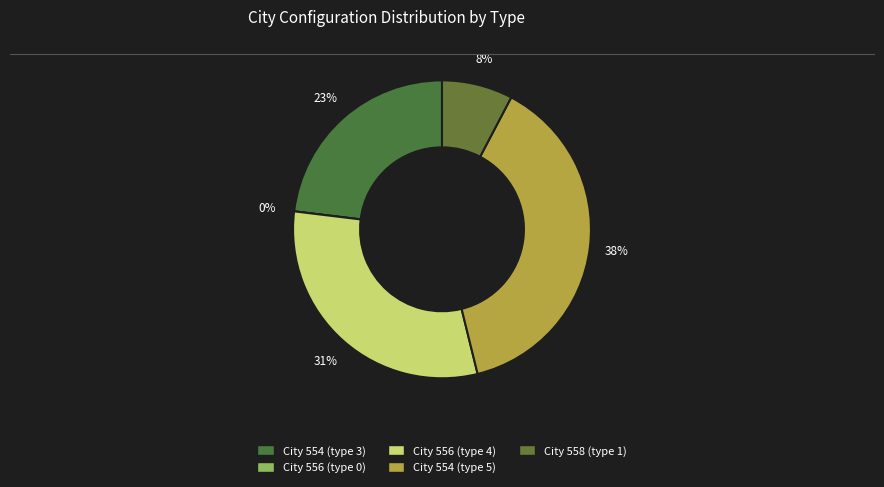

What is the change in value from 556 to 554?

+5